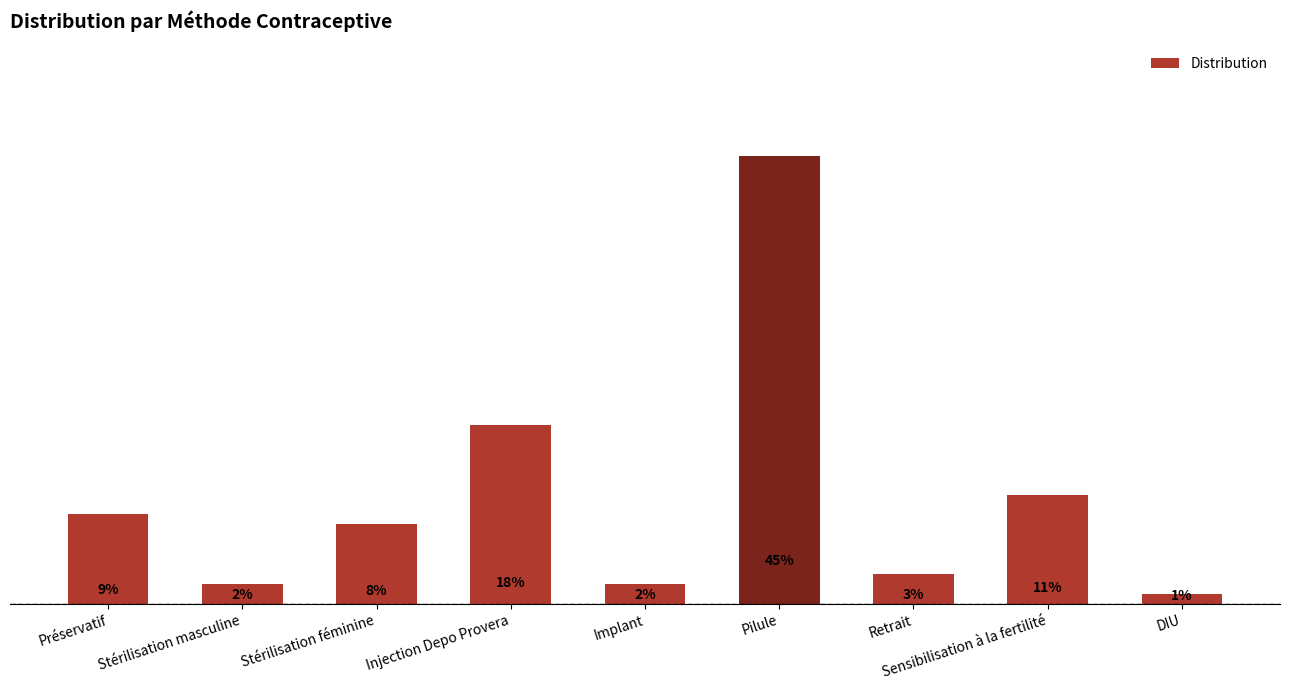

The chart shows a value of 0.1 at Injection Depo Provera. True or false?

False